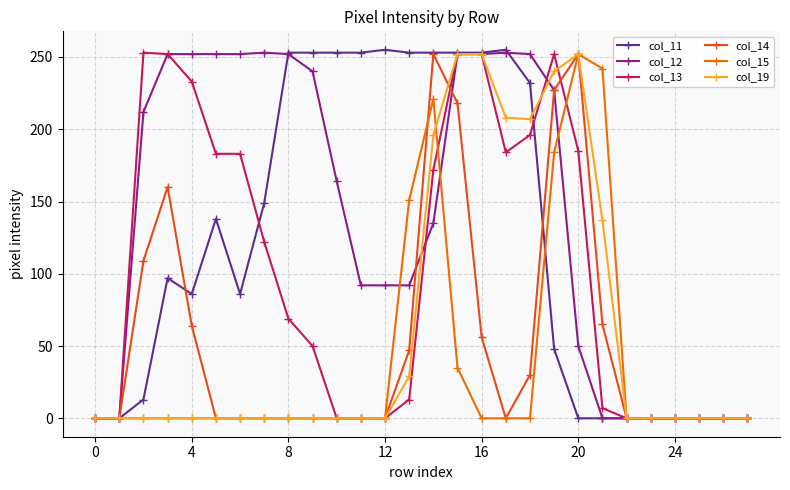

Which series has the largest total across all categories?

col_12